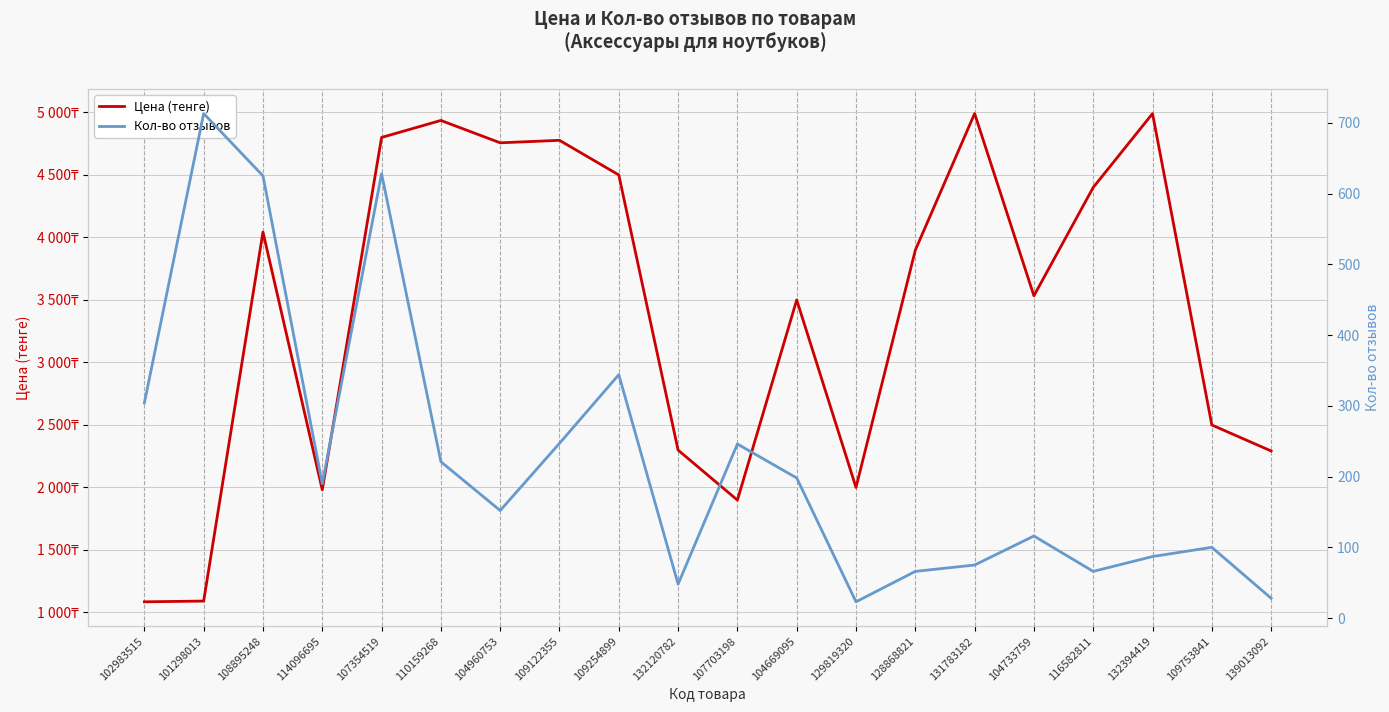

Between 108895248 and 101298013, which is larger?

108895248